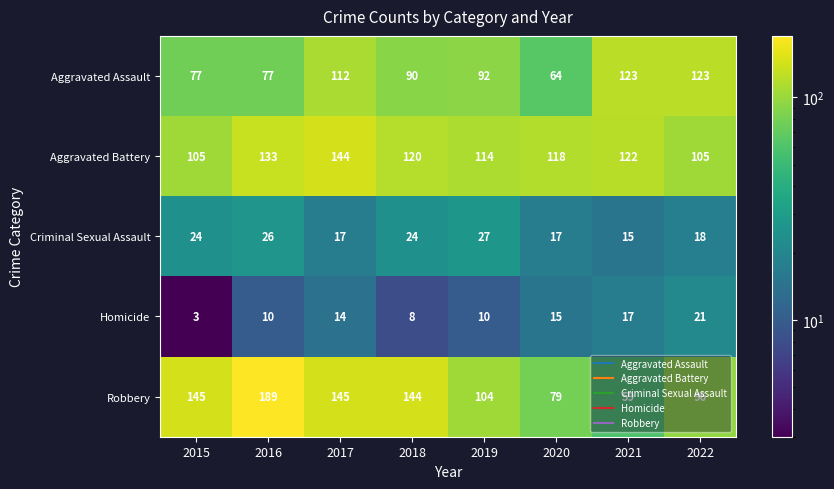

What is the difference between the second highest and second lowest values in the Robbery series?

66